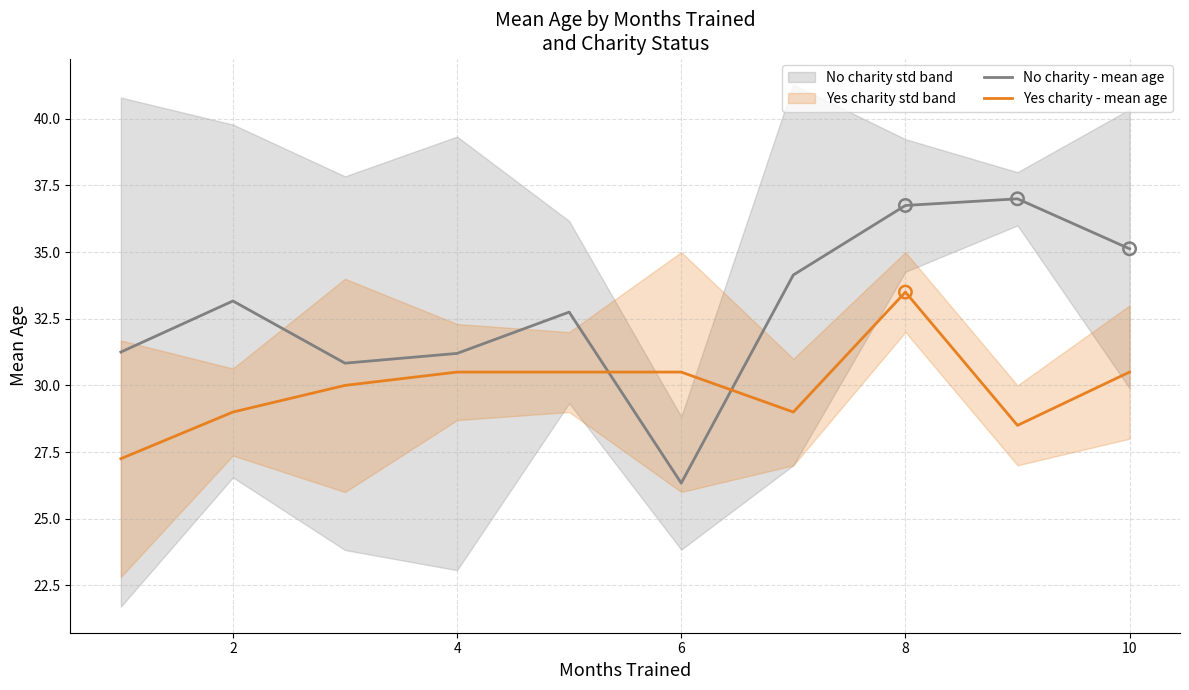

Which series contains the lowest Y value?

No charity - mean age